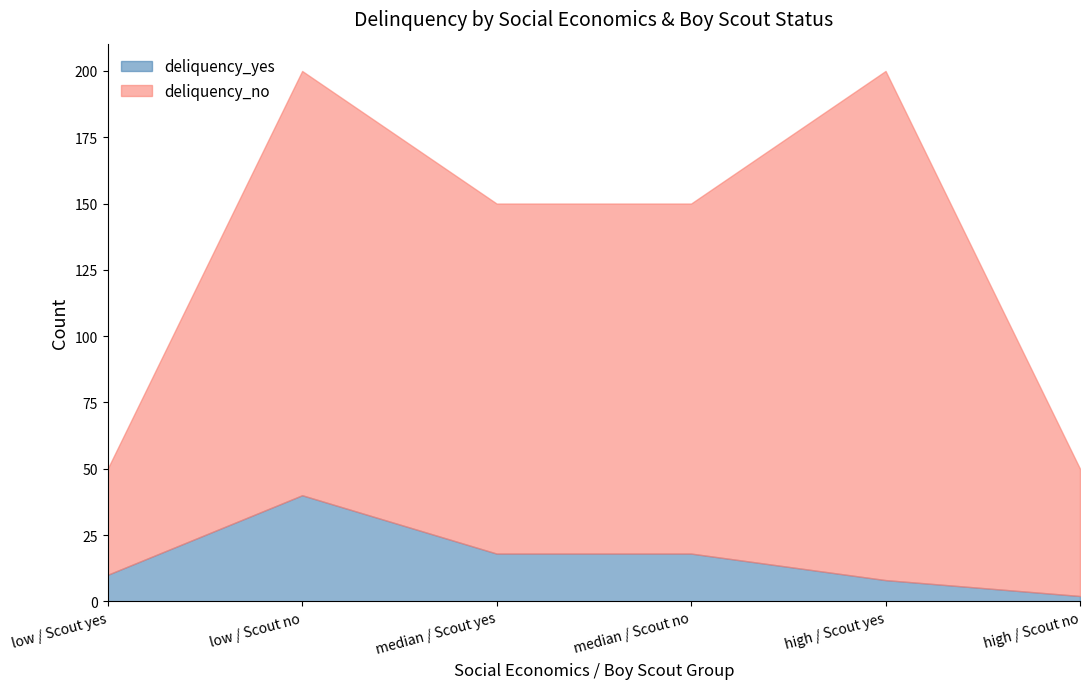

Does the chart have visible grid lines?

No